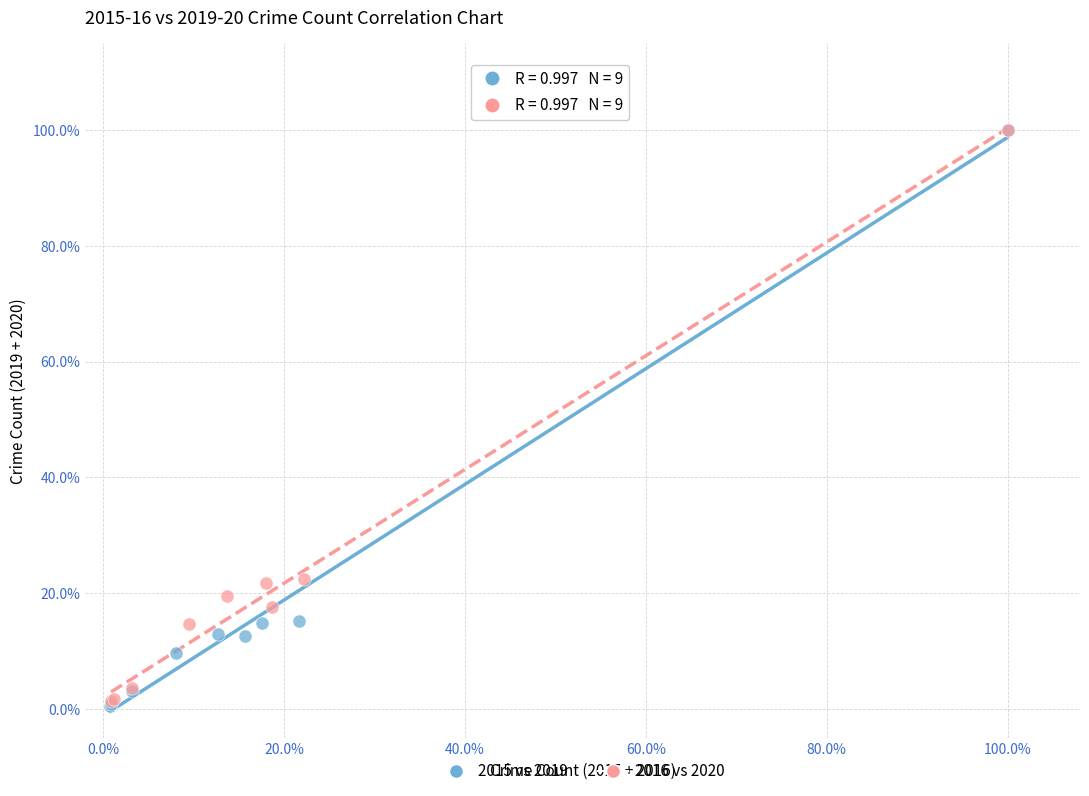

What are all the series names shown in the legend?

2015 vs 2019, 2016 vs 2020